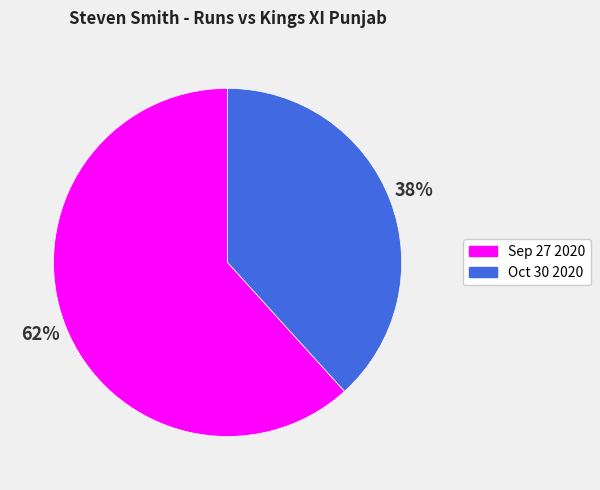

What percentage is the Sep 27 2020 slice, to the nearest percent?

62%